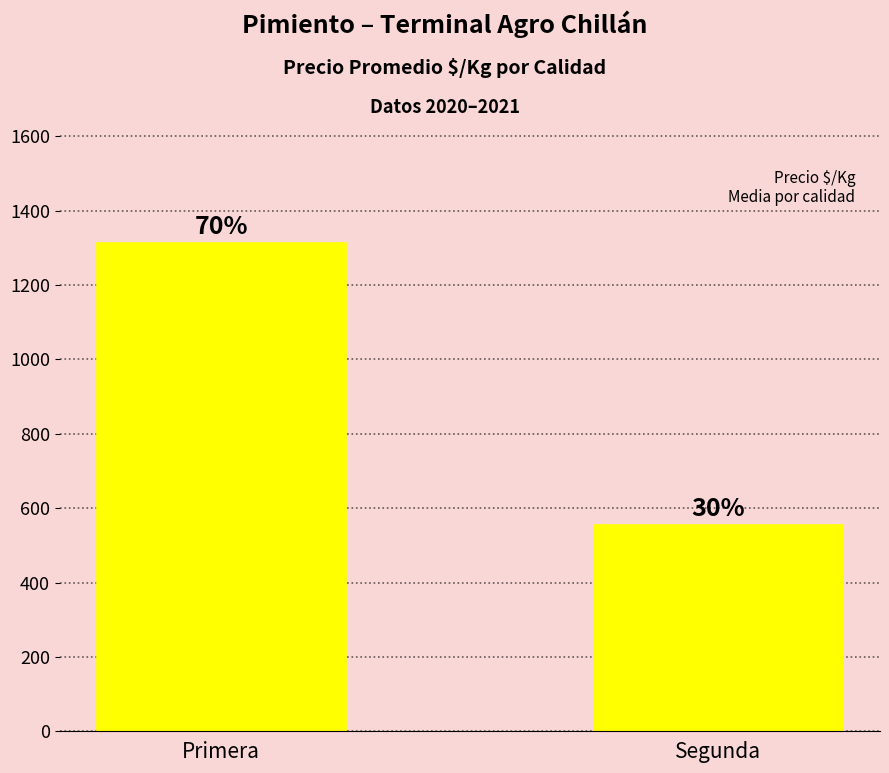

Are the bars horizontal?

No